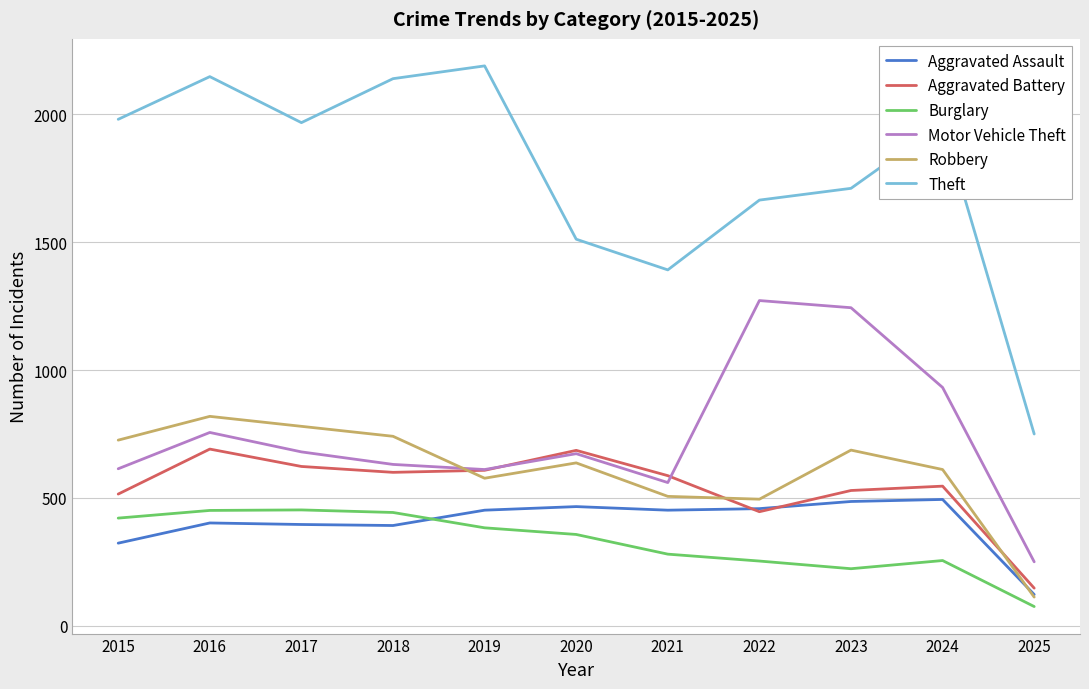

At which category does Robbery reach its first local peak?

2016